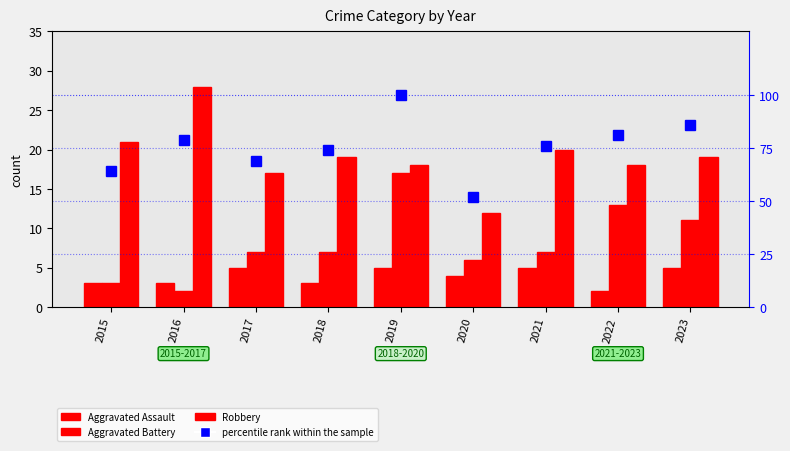

Between 2021 and 2017, which is larger?

2021